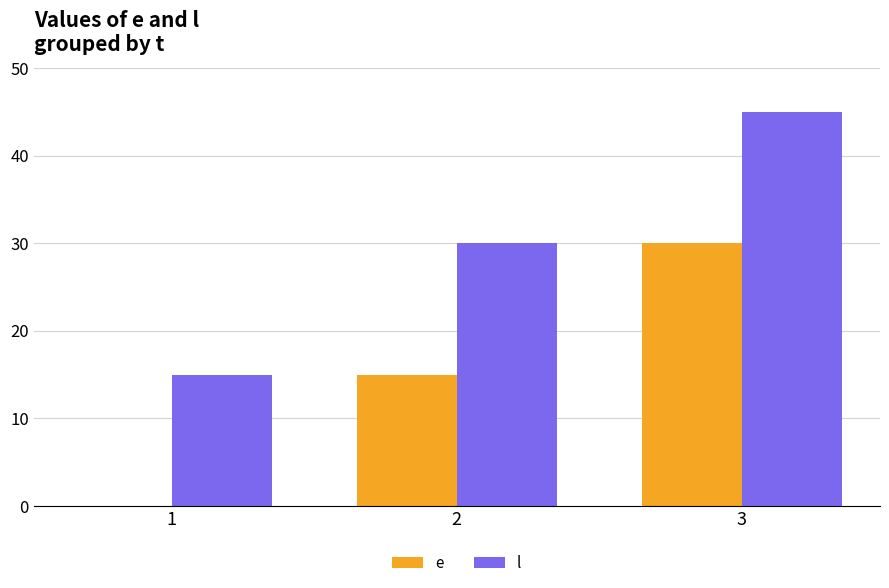

The l series shows 61 at 3. True or false?

False